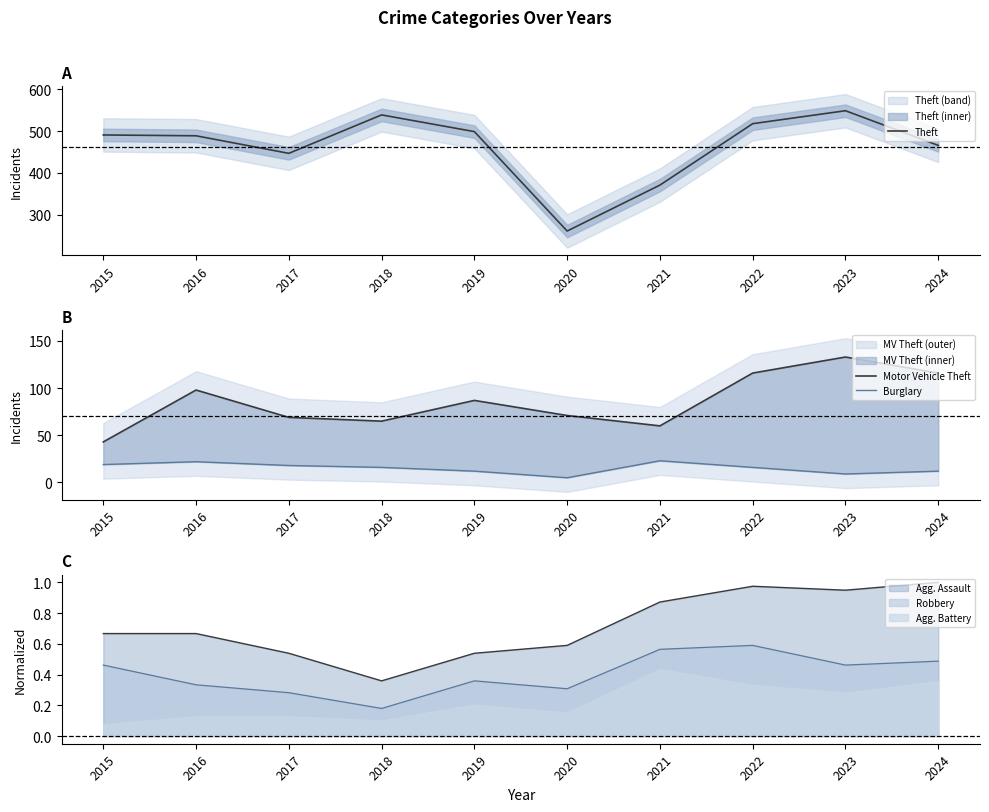

At how many categories does at least one series exceed 402?

8